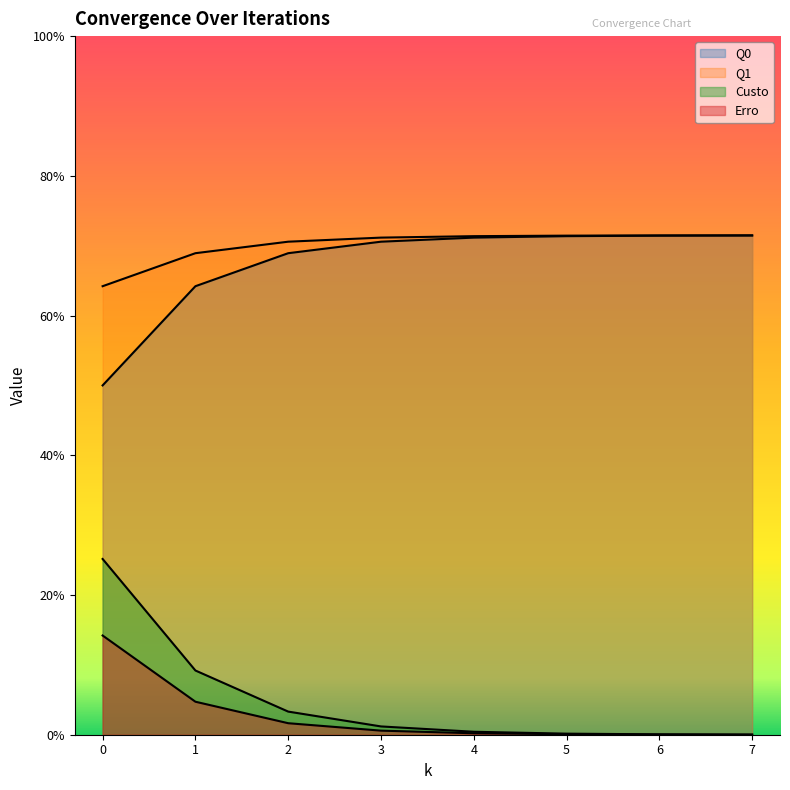

True or false: Custo and Q0 intersect in this chart.

False